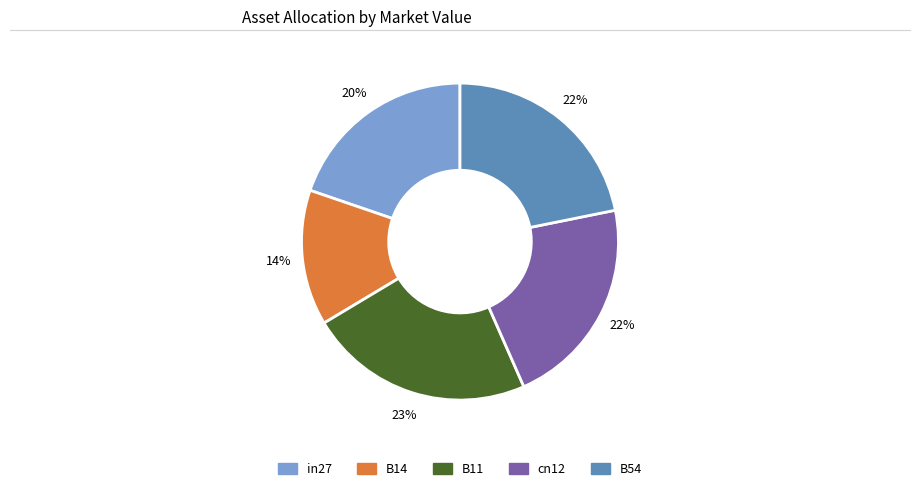

Between B14 and in27, which is larger?

in27